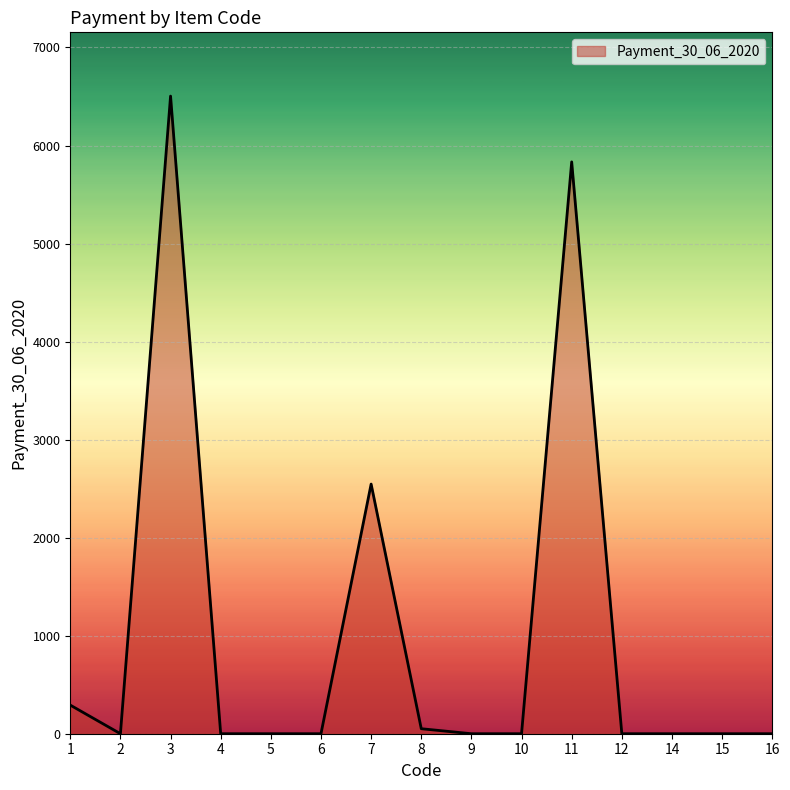

The value at 15 is 0.0. True or false?

True